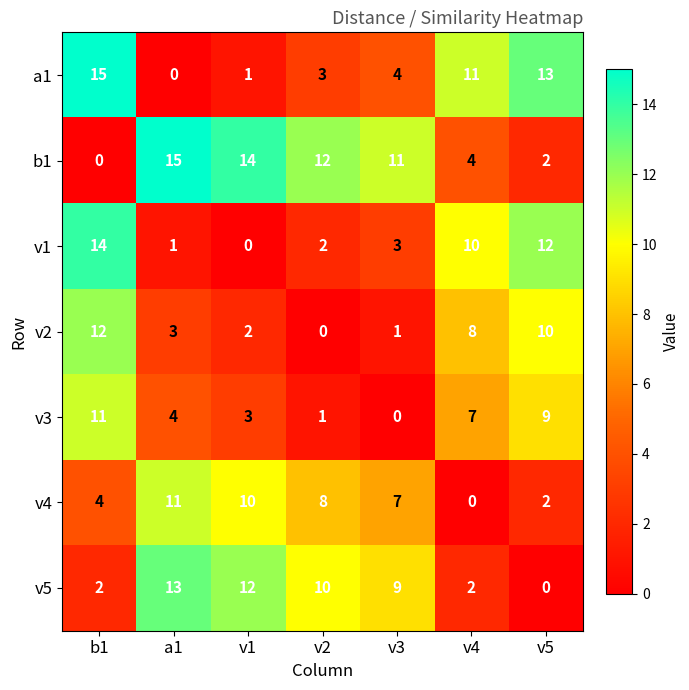

The v4 series shows 0 at v4. True or false?

True